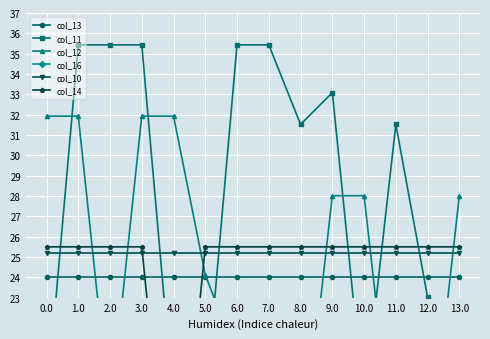

At which category does col_11 reach its first local peak?

9.0